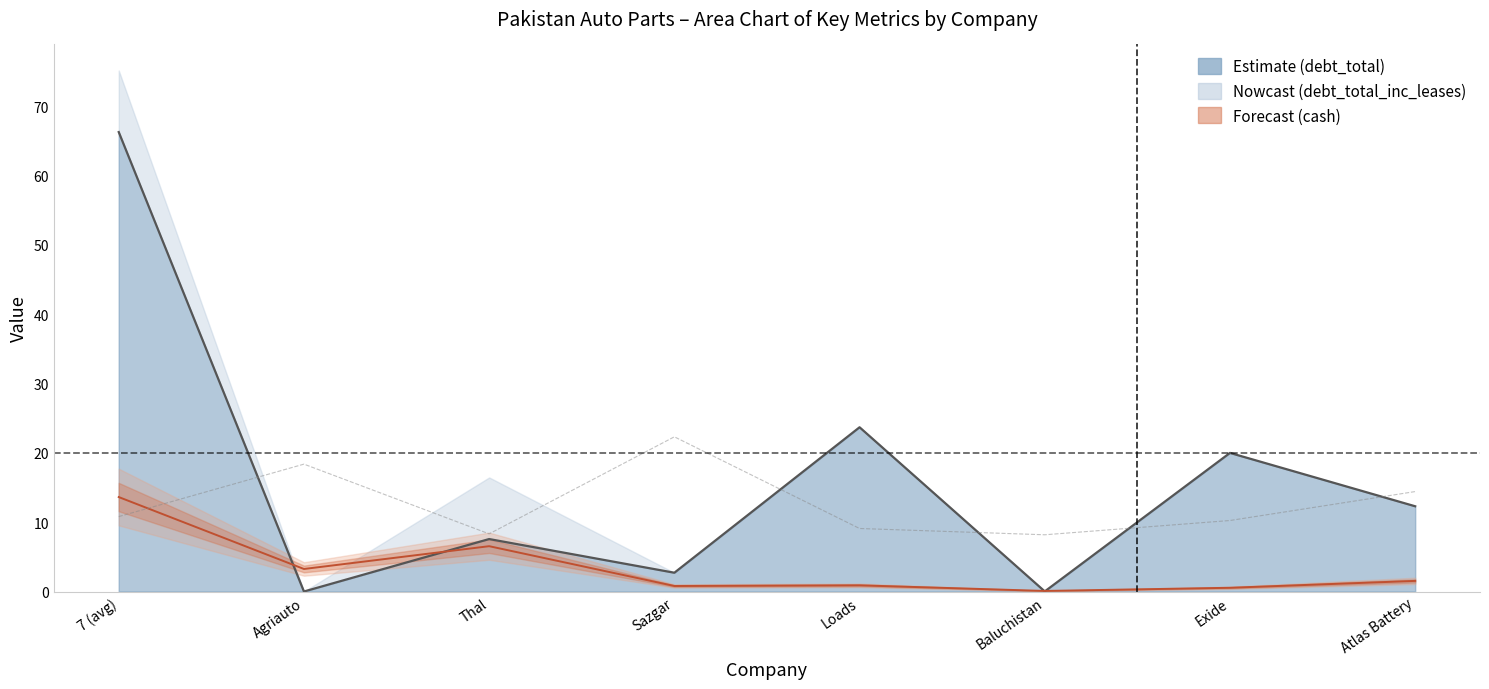

What position from the right is Atlas Battery?

1